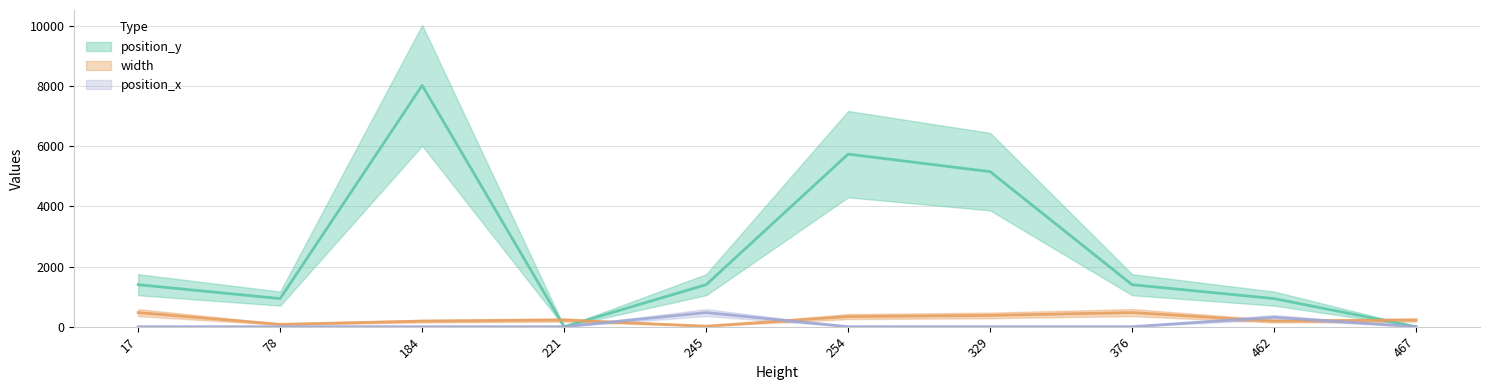

Reading left to right, list all the values displayed in this chart.

position_y: 1396	934	8025	0	1396	5739	5156	1396	934	0
width: 469	78	184	221	17	336	375	469	184	221
position_x: 0	0	0	0	469	0	0	0	312	0